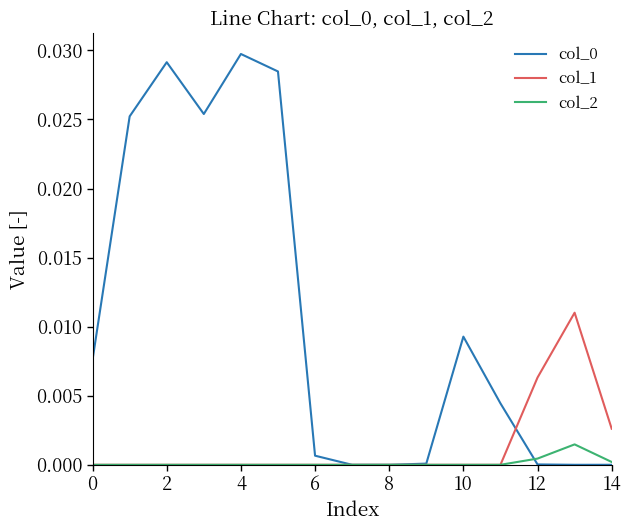

How many col_2 values are between 0 and 1?

15